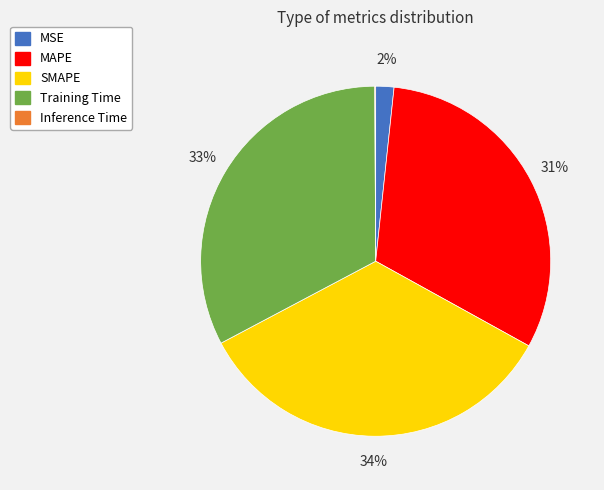

True or false: MSE accounts for 2% of the total.

True